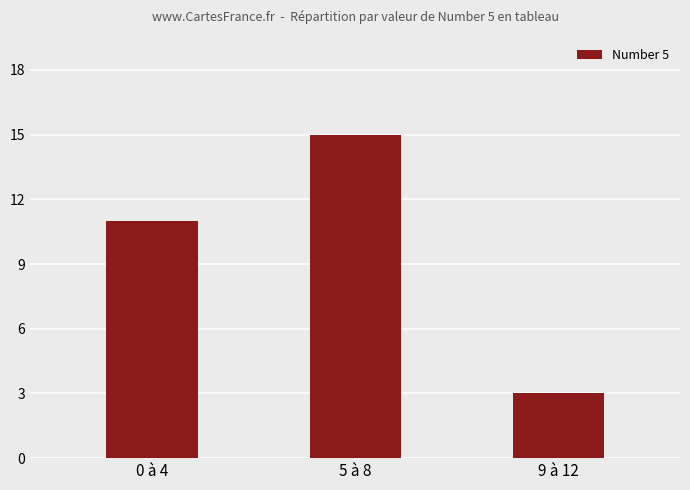

At which label is the value closest to 9?

0 à 4